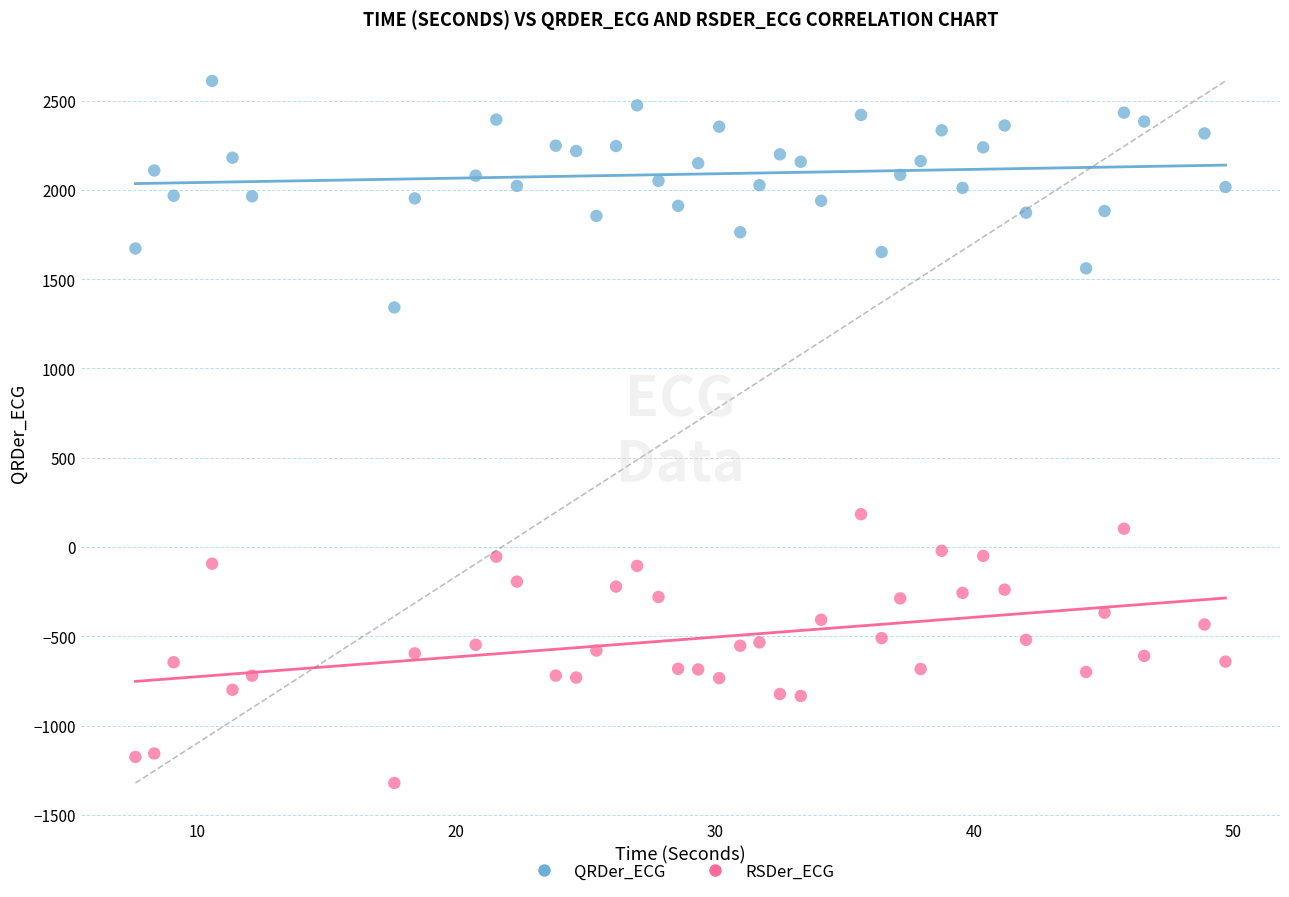

What are all the series names shown in the legend?

QRDer_ECG, RSDer_ECG